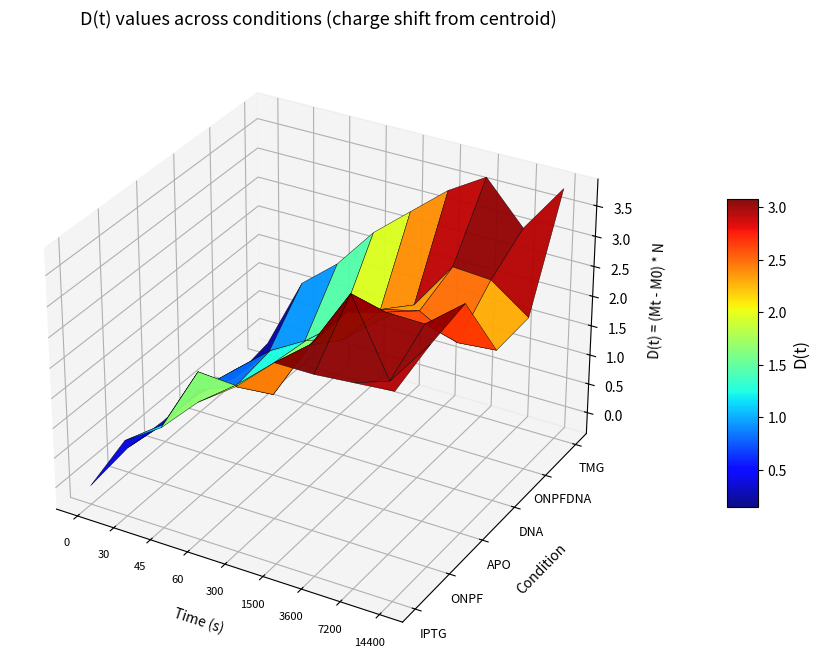

How many data points in DNA are less than 1?

2